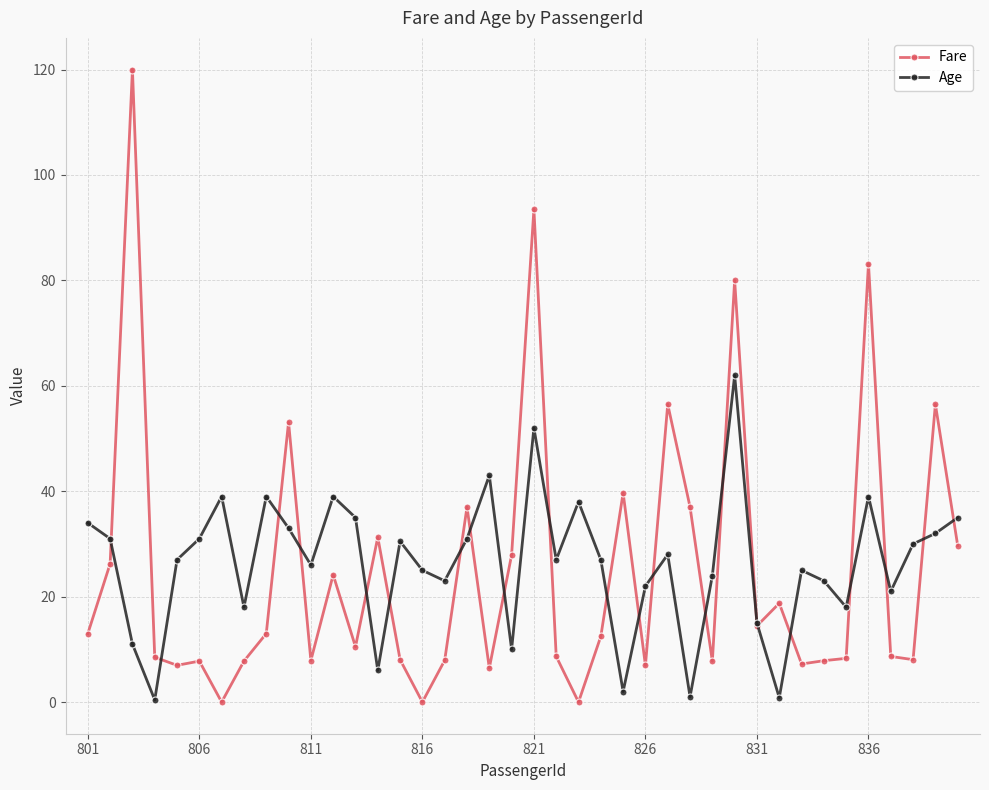

What is the value of the Fare point at the 11th from the left?

7.9